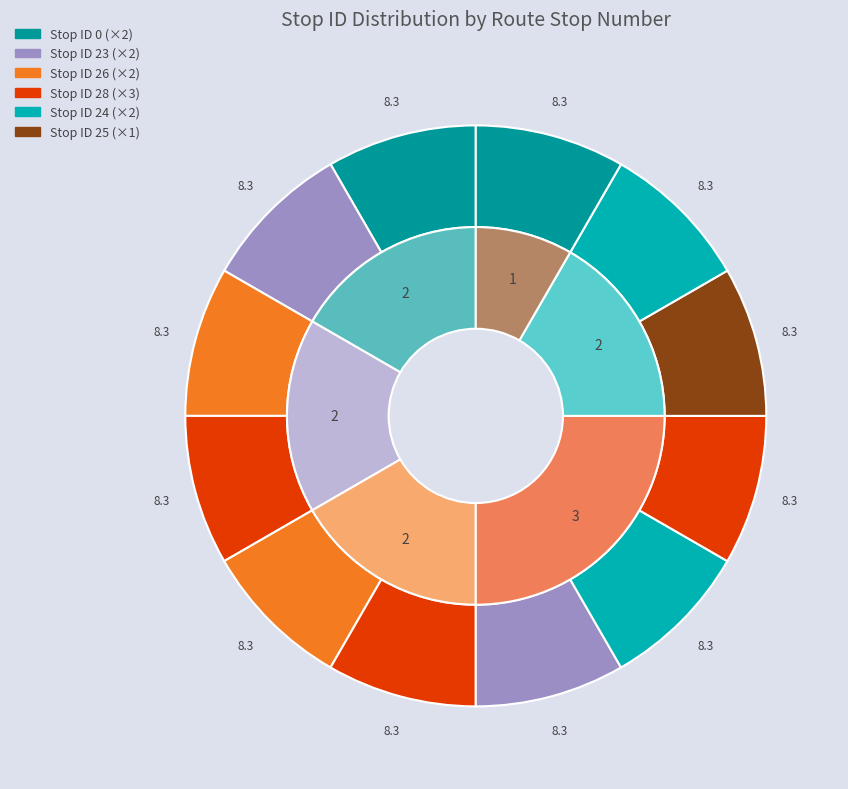

Which category has the biggest portion of the pie?

Stop 4 (ID:28)